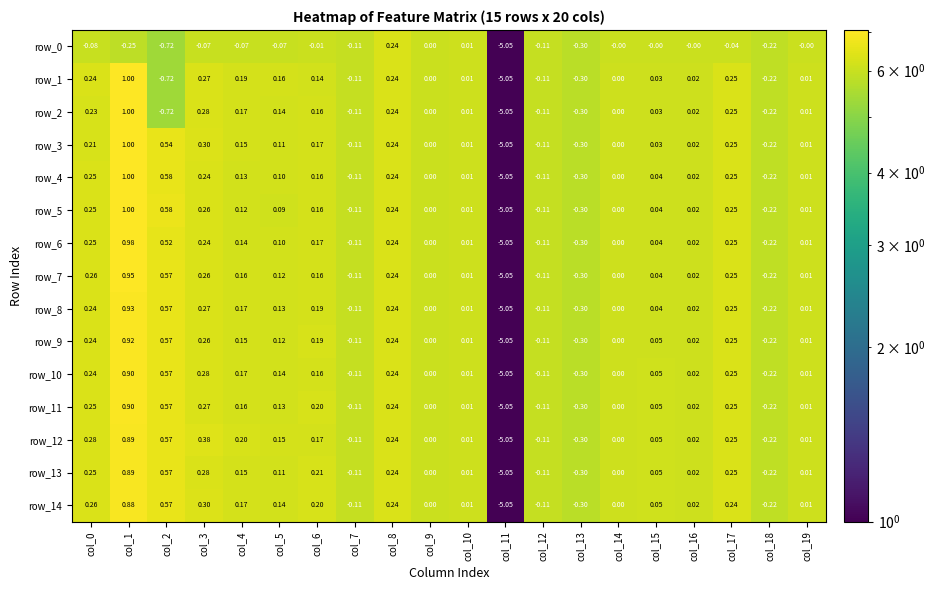

Which category has the lowest value in the row_4 series?

col_11